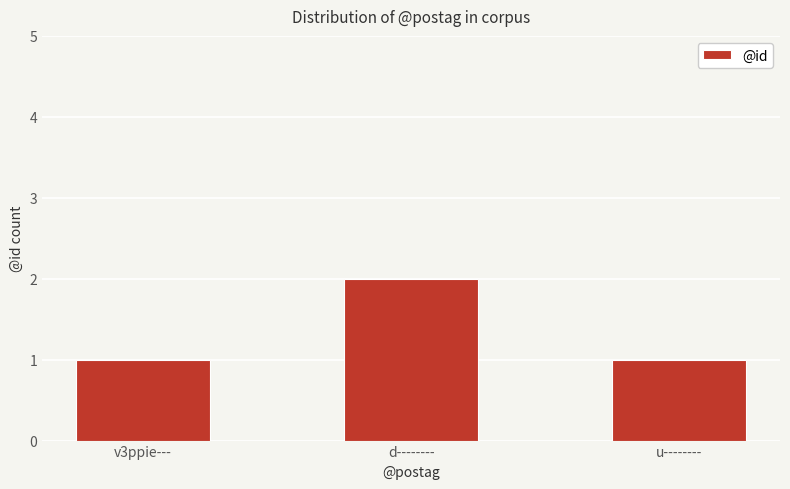

How many distinct data groups are displayed?

1